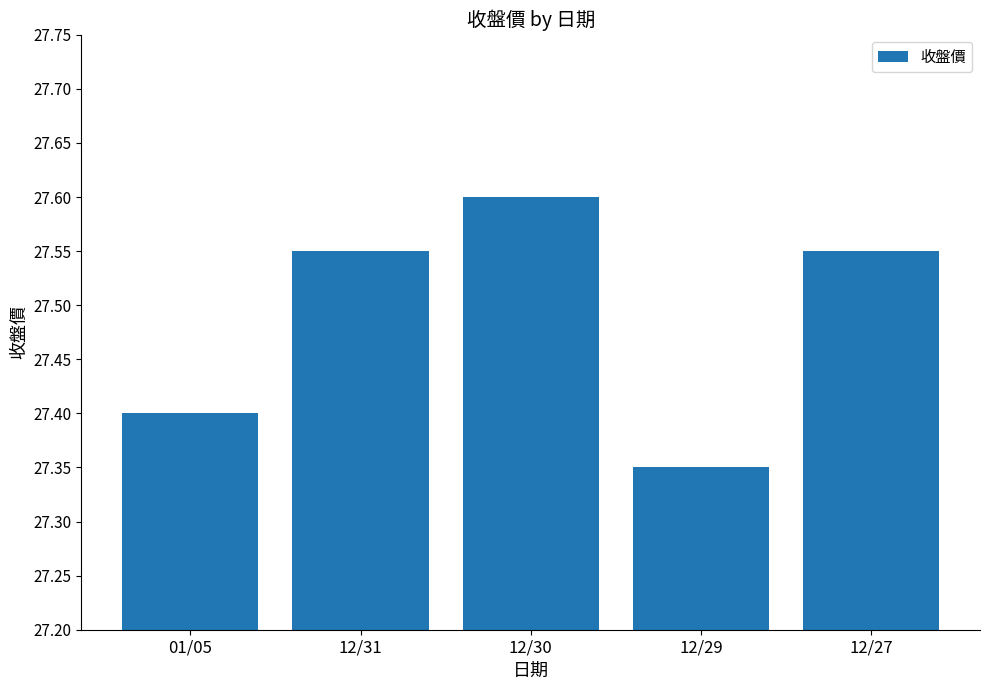

What is the label of the 5th bar from the right?

01/05